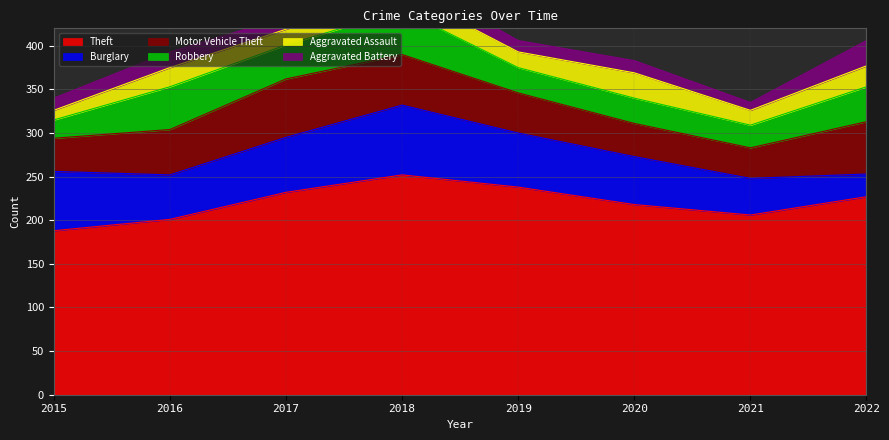

What is the difference between the maximum and minimum values in the Aggravated Battery series?

20